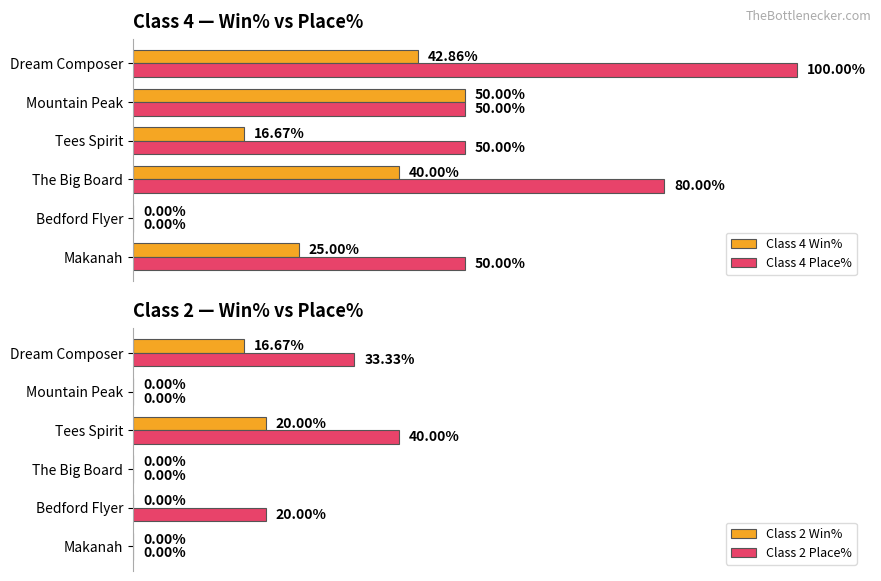

What is the highest value of the Class 4 Place% series?

100.0